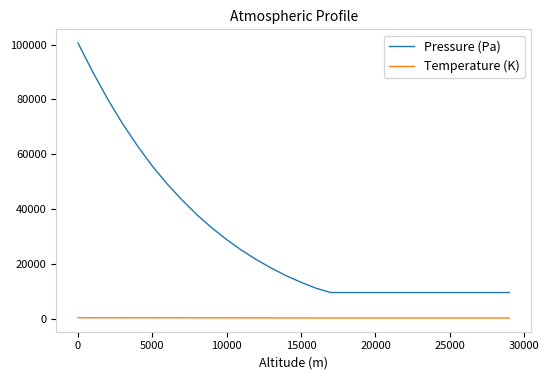

True or false: Pressure (Pa) and Temperature (K) cross at least once.

False